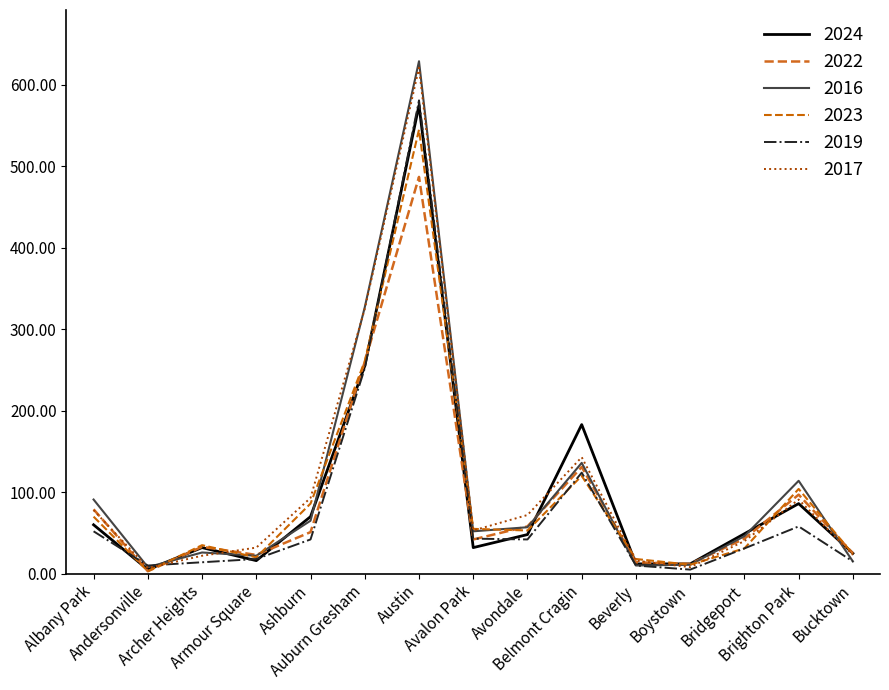

Is this an area chart (filled region under the line)?

No